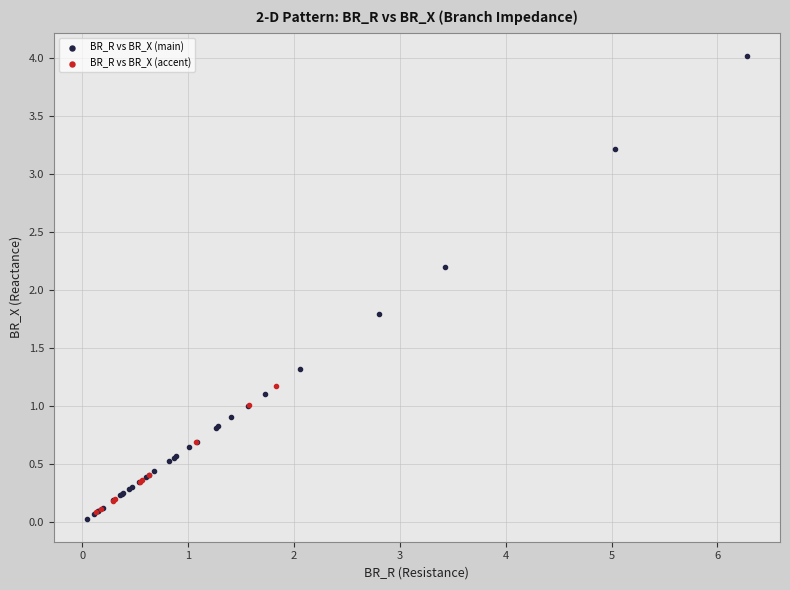

Which series reaches the maximum Y coordinate?

BR_R vs BR_X (main)